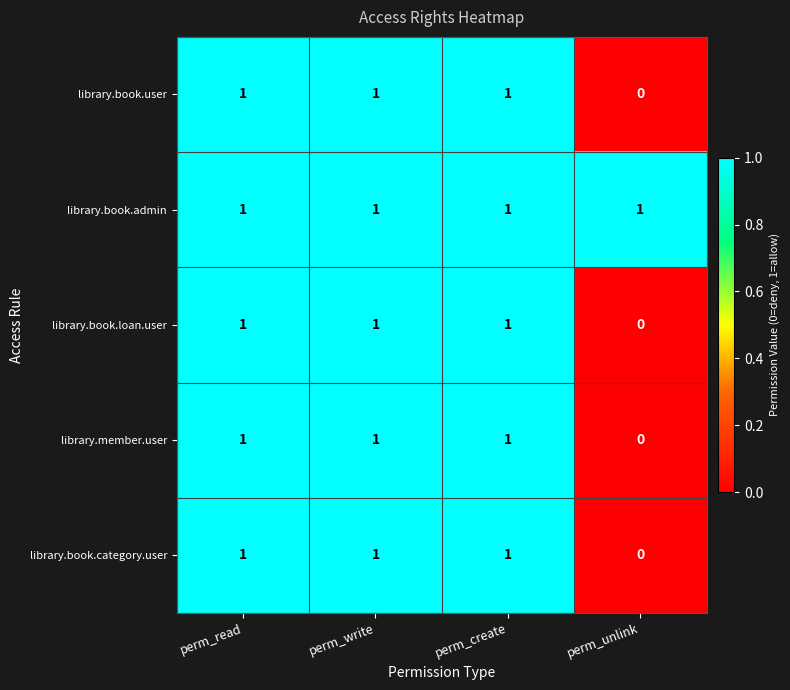

True or false: library.book.loan.user has a value of 1 at perm_read.

True